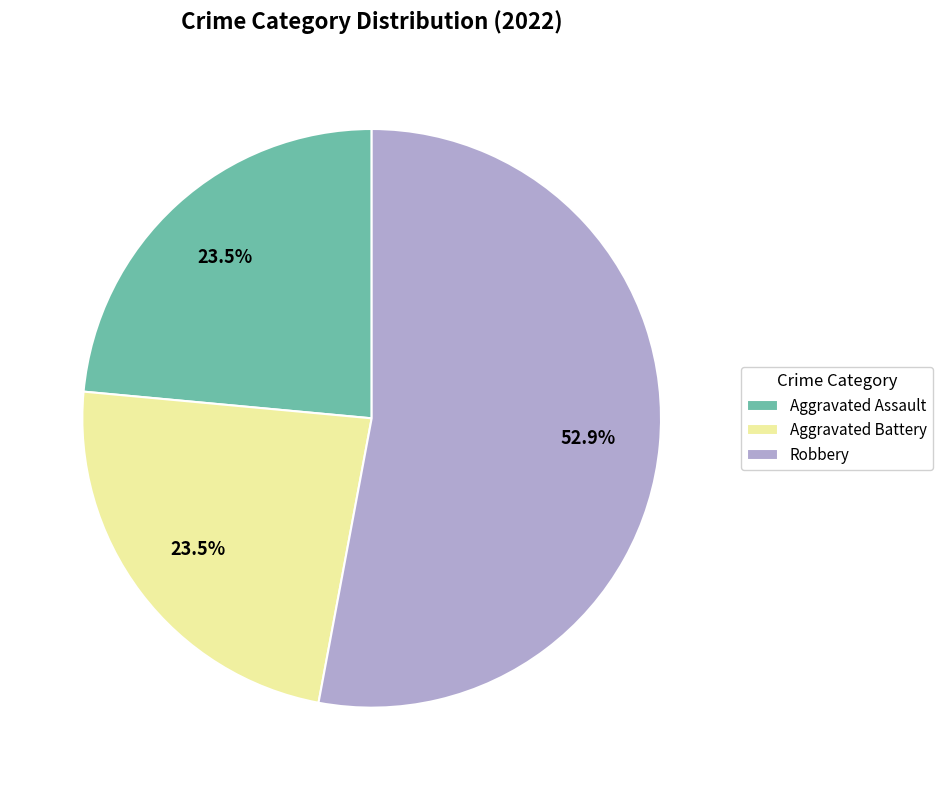

Does Aggravated Battery account for over 50% of the chart?

No